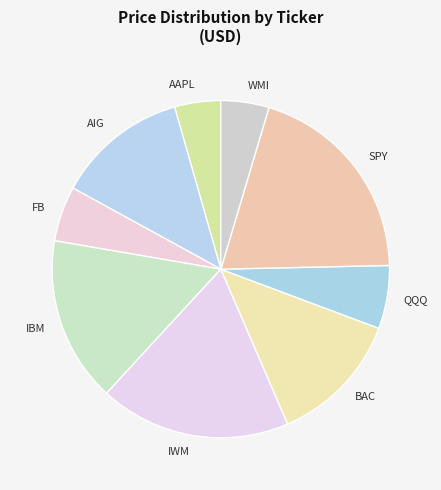

How many slices are in this pie chart?

9